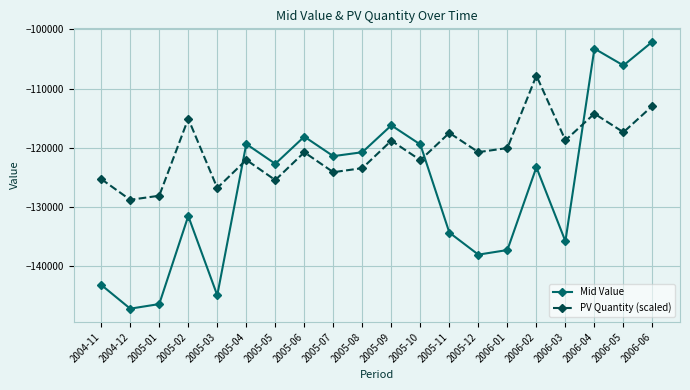

How many data points does each series have?

20